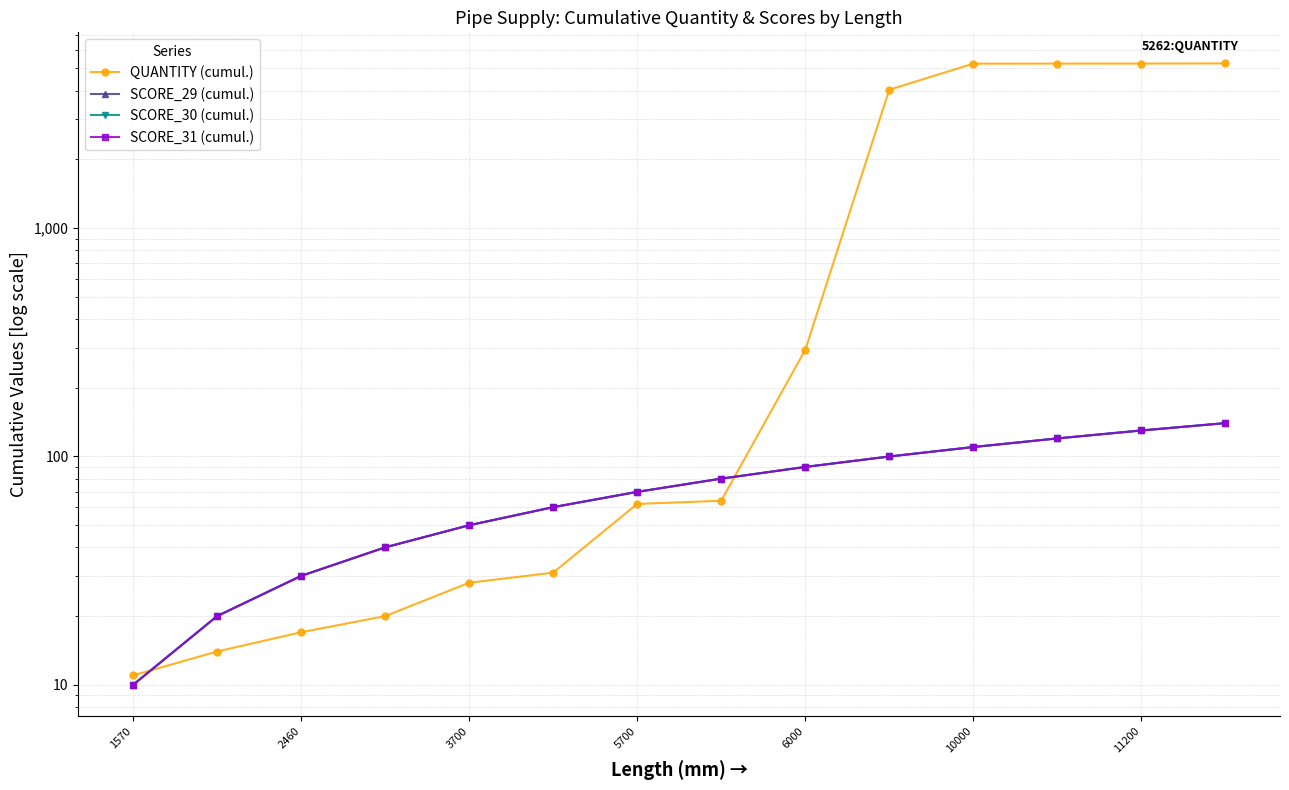

What is the value of the SCORE_30 (cumul.) point at the 2nd from the left?

20